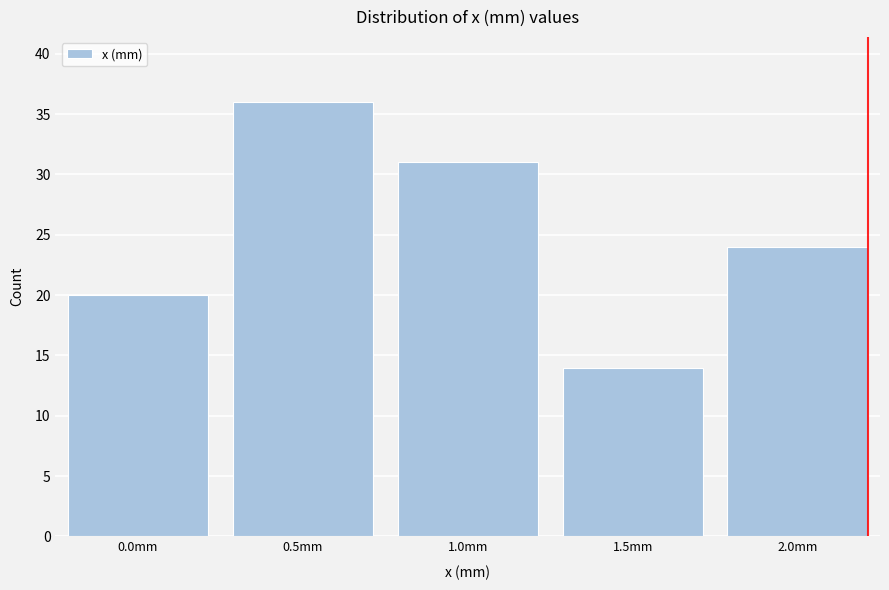

Reading left to right, list all the values displayed in this chart.

0.0mm=20	0.5mm=36	1.0mm=31	1.5mm=14	2.0mm=24